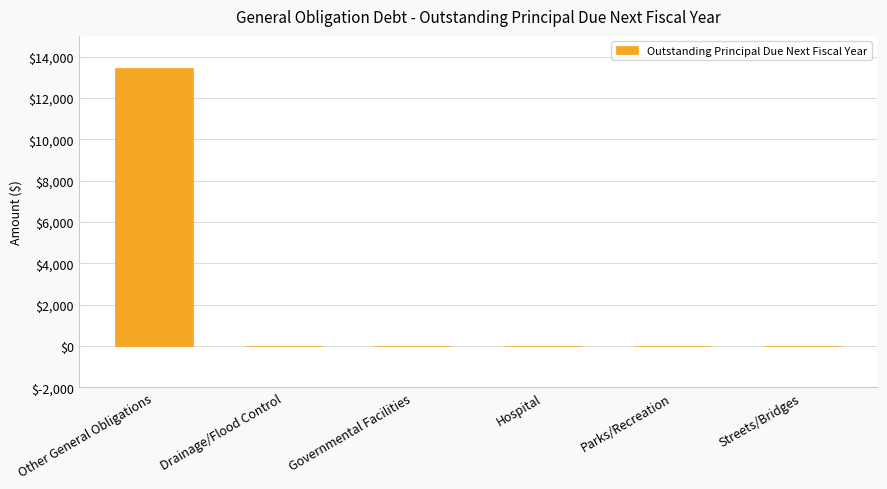

What is the maximum value shown in the chart?

13461